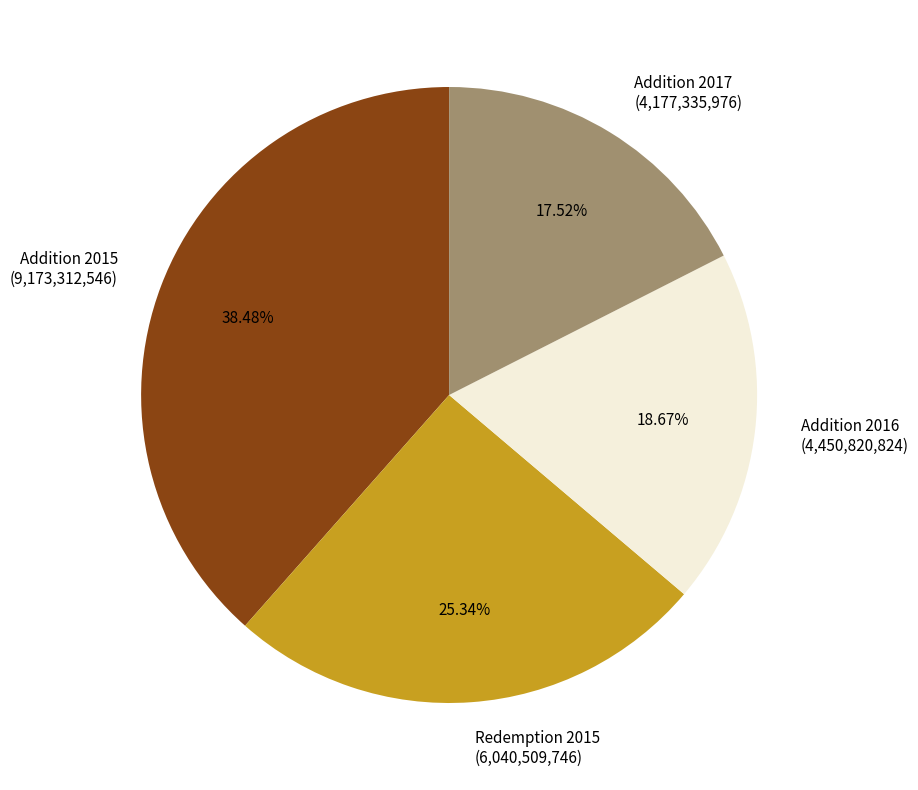

Which category has the smallest portion of the pie?

Addition 2017 (4,177,335,976)